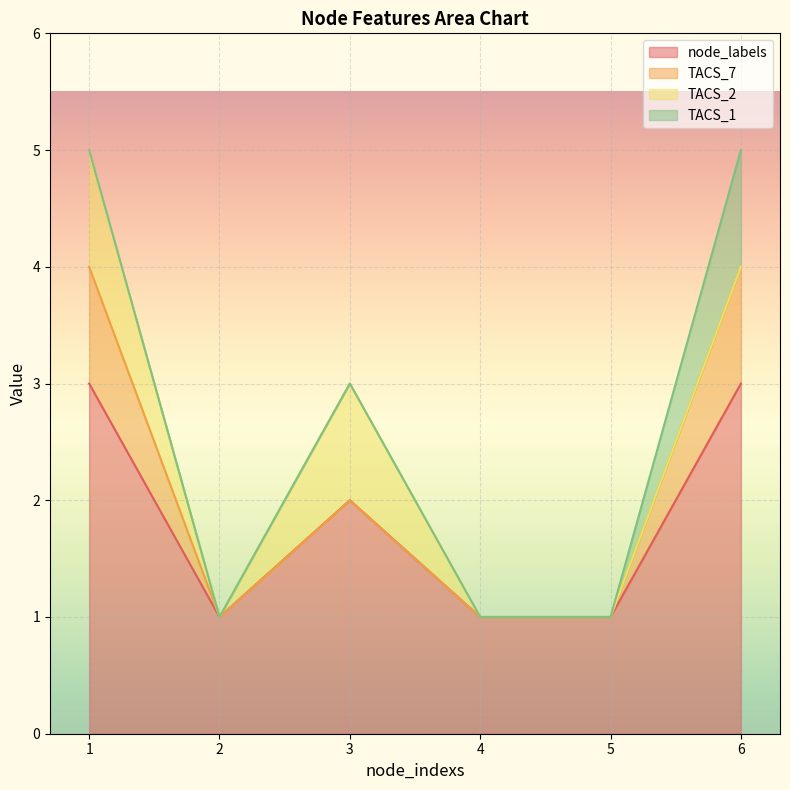

True or false: node_labels and TACS_1 cross at least once.

False